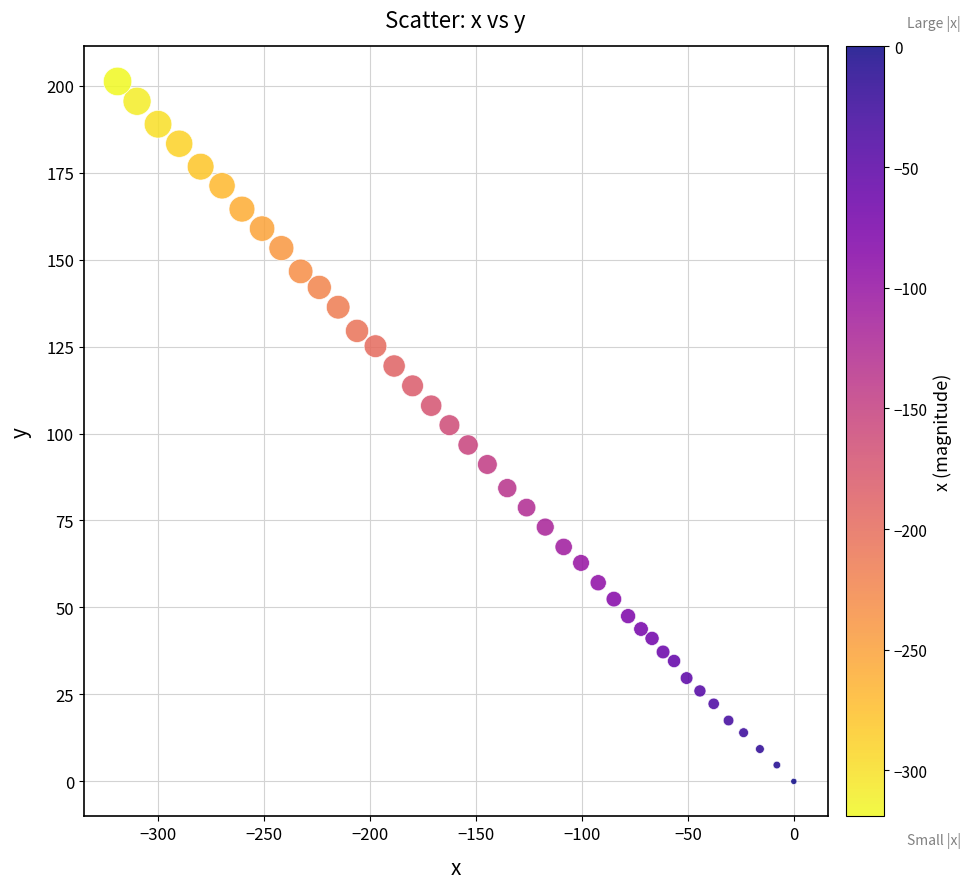

What is the range of Y values (max minus min)?

201.2